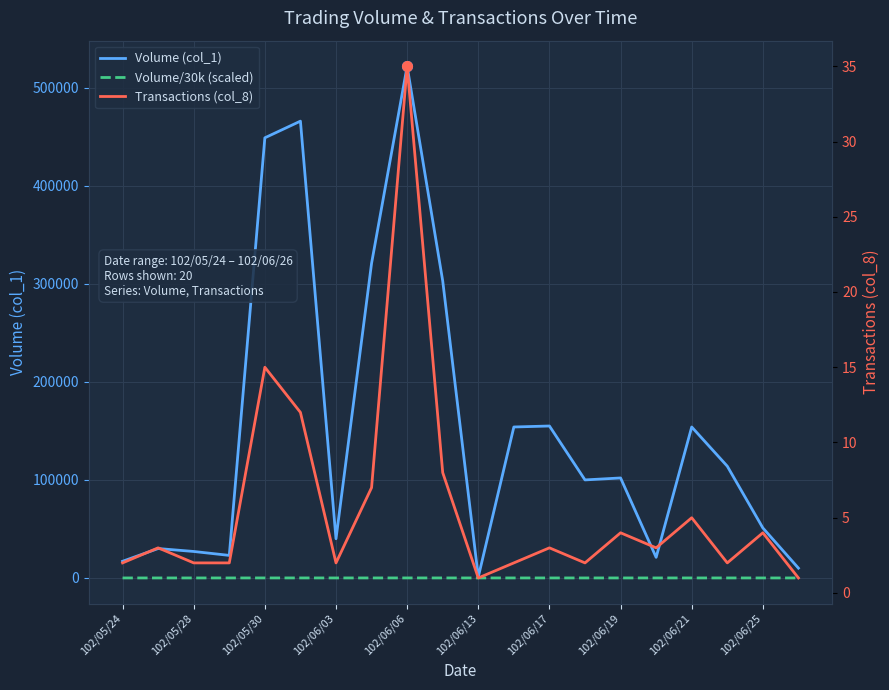

The value of Transactions (col_8) at 102/06/17 is 3.0. True or false?

True